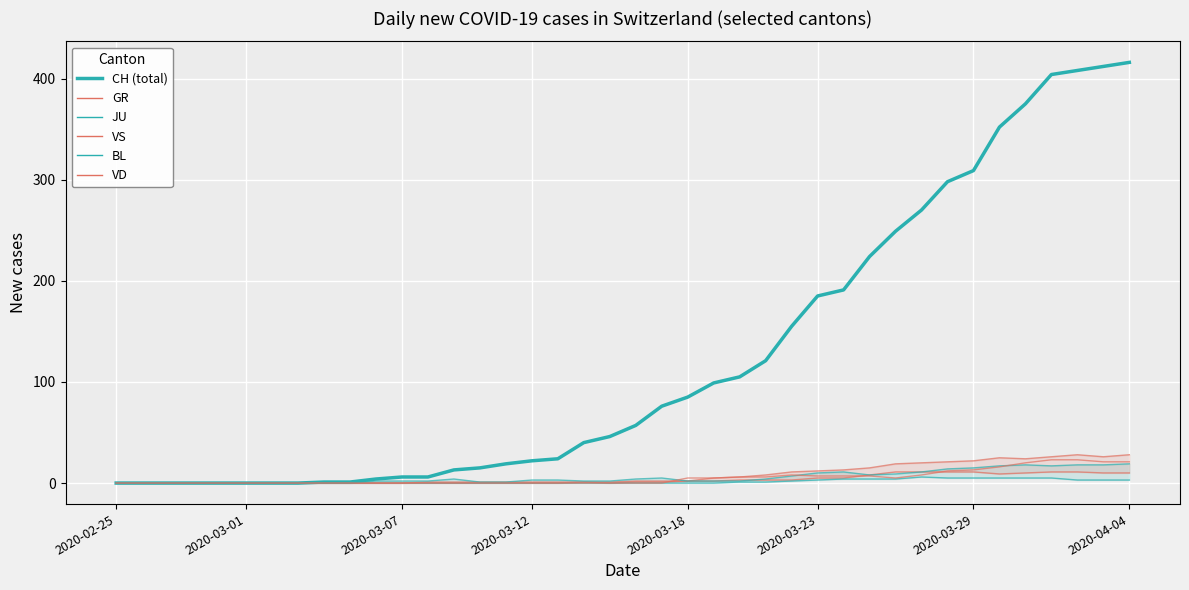

Reading left to right, extract all data points from this chart.

CH: 0	0	0	0	0	0	0	0	1	1	4	6	6	13	15	19	22	24	40	46	57	76	85	99	105	121	155	185	191	224	249	270	298	309	352	375	404	408	412	416
GR: 0	0	0	0	0	0	0	0	0	0	0	0	0	0	0	0	0	0	1	0	1	1	2	2	3	3	3	5	5	8	11	11	11	11	9	10	11	11	10	10
JU: 0	0	0	0	0	0	0	0	0	0	0	0	0	0	0	0	0	0	0	0	0	0	0	0	1	1	2	3	4	4	4	6	5	5	5	5	5	3	3	3
VS: 0	0	0	0	0	0	0	0	0	0	0	0	1	1	1	1	1	1	1	1	2	2	2	5	6	8	11	12	13	15	19	20	21	22	25	24	26	28	26	28
BL: 0	0	0	0	0	0	0	0	0	0	2	2	2	4	1	1	3	3	2	2	4	5	2	2	2	4	7	10	11	8	9	11	14	15	17	18	17	18	18	19
VD: 0	0	0	0	0	0	0	0	0	0	0	0	0	0	0	0	0	0	0	0	0	0	5	5	6	6	8	7	7	7	5	8	12	13	16	20	23	23	21	21